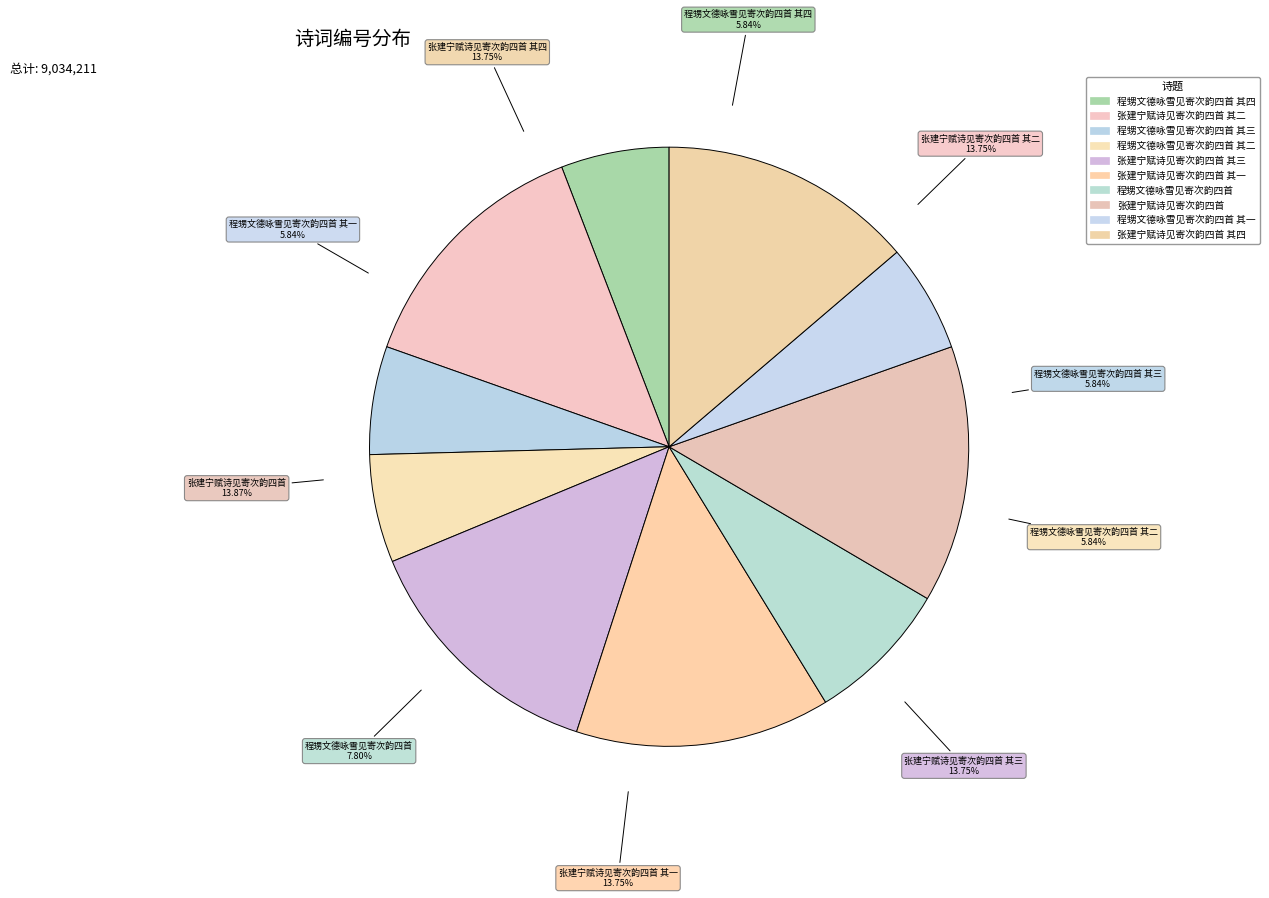

Is the sum of 程甥文德咏雪见寄次韵四首 and 程甥文德咏雪见寄次韵四首 其一 greater than half?

No